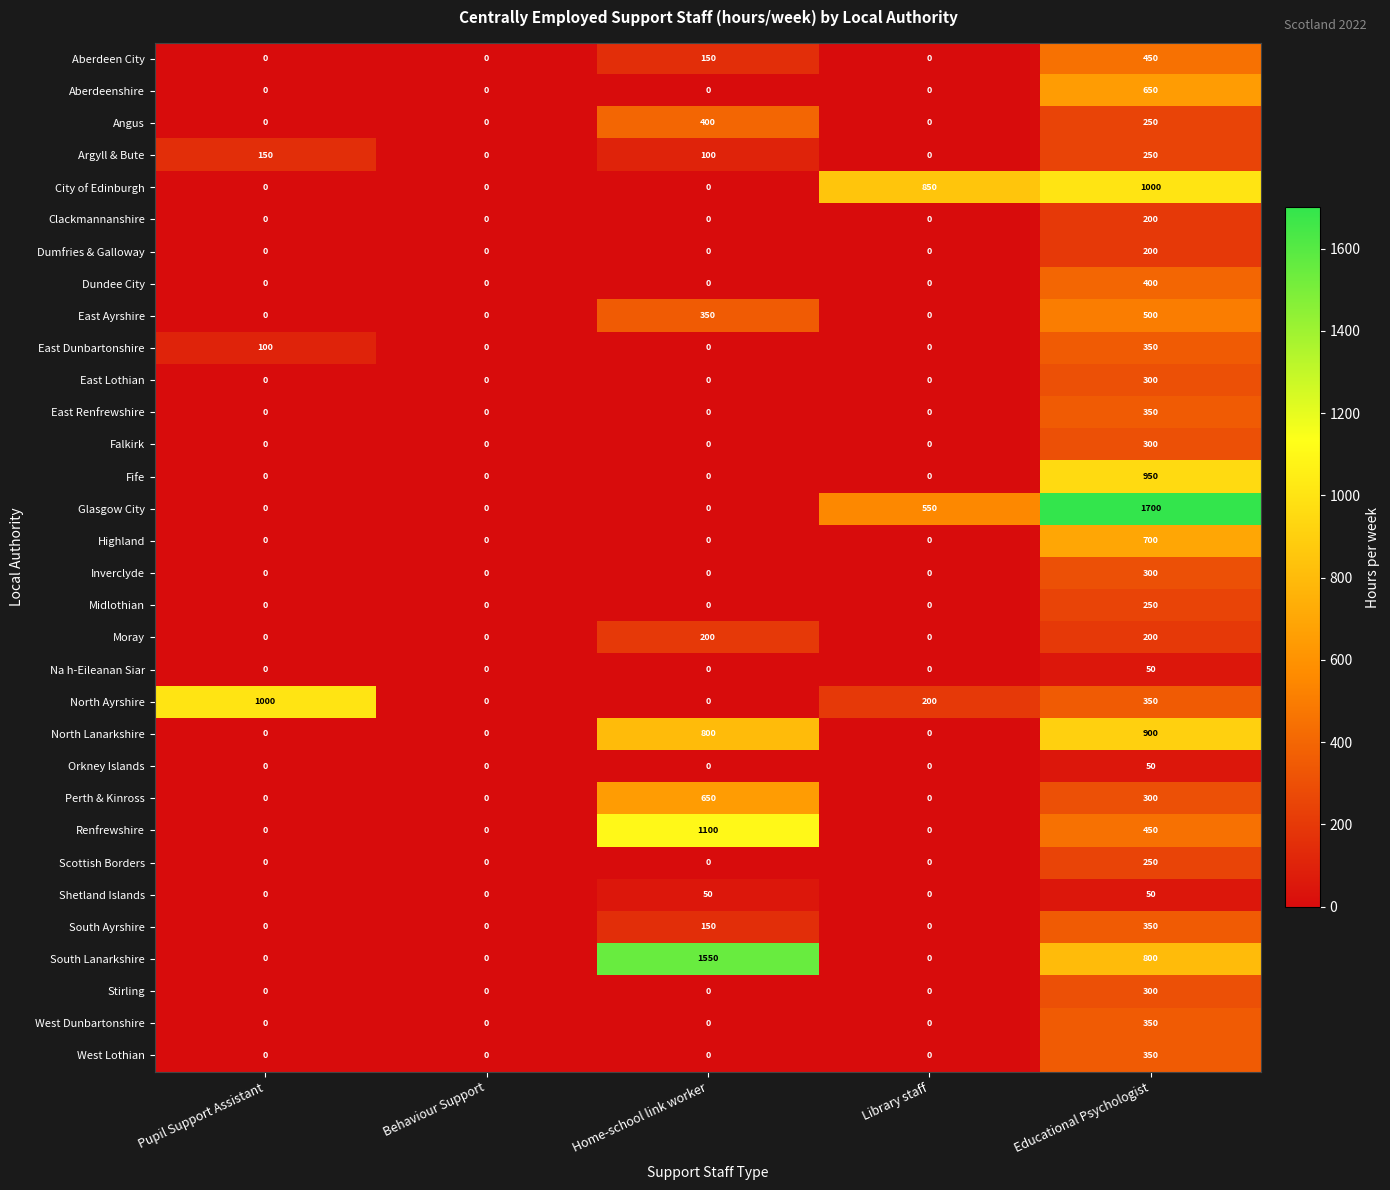

What is the highest value of the Highland series?

700